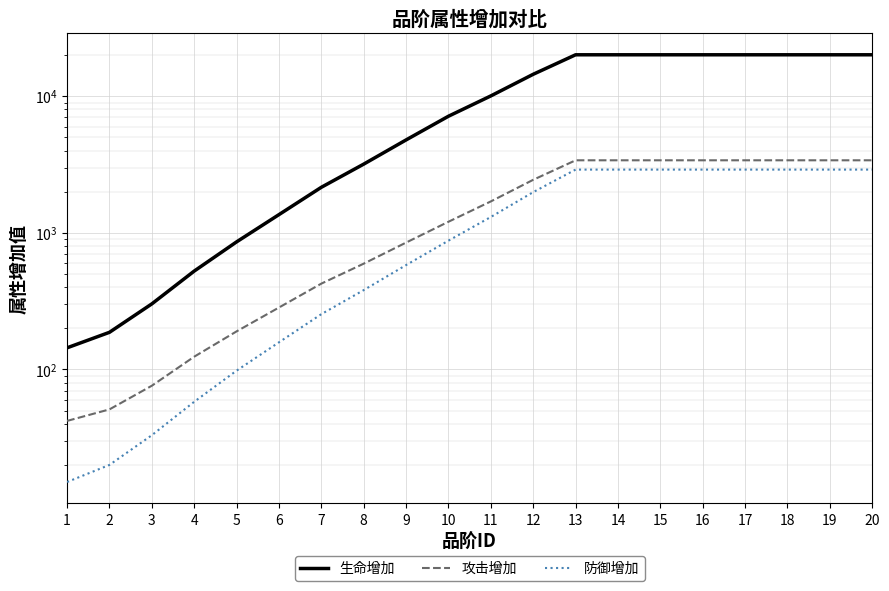

Which series has the largest total across all categories?

生命增加